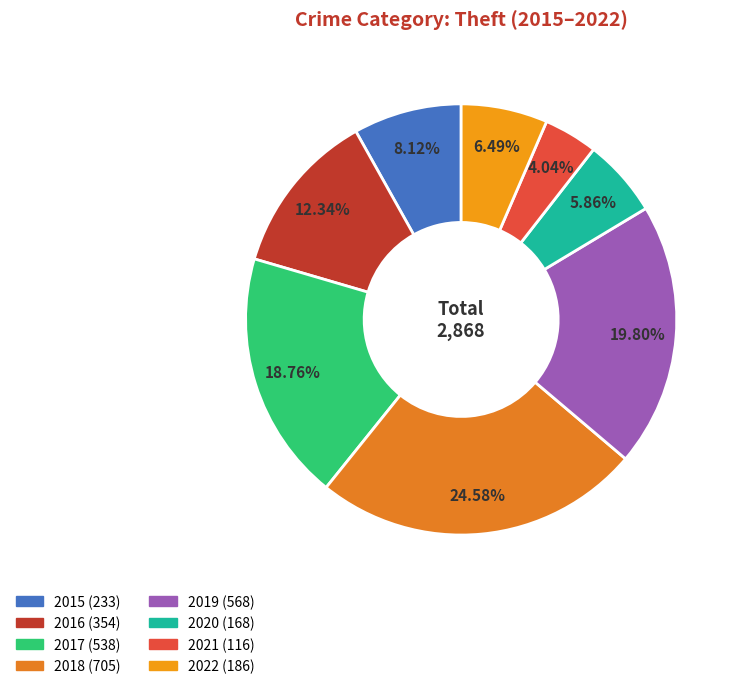

To the nearest percent, what is the combined percentage of 2019 and 2021?

24%